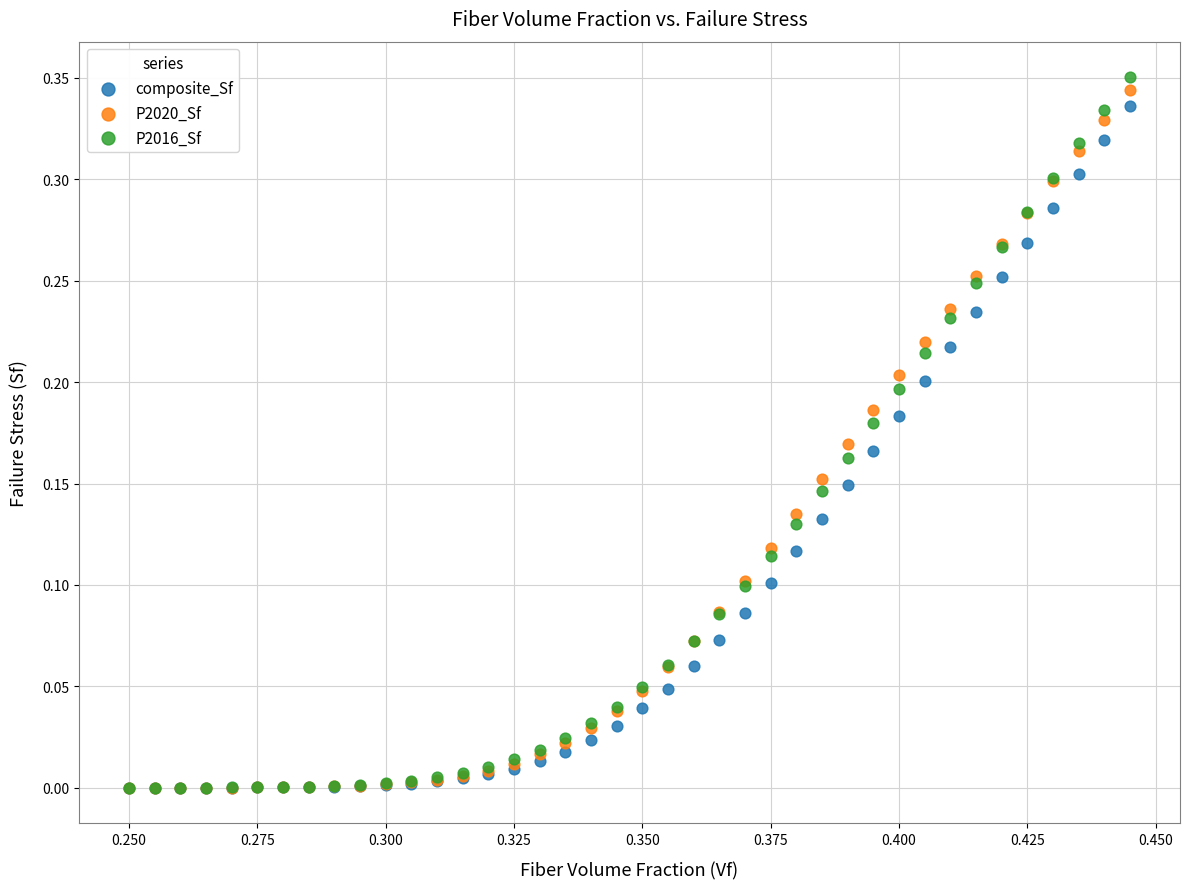

Which series reaches the maximum Y coordinate?

P2016_Sf